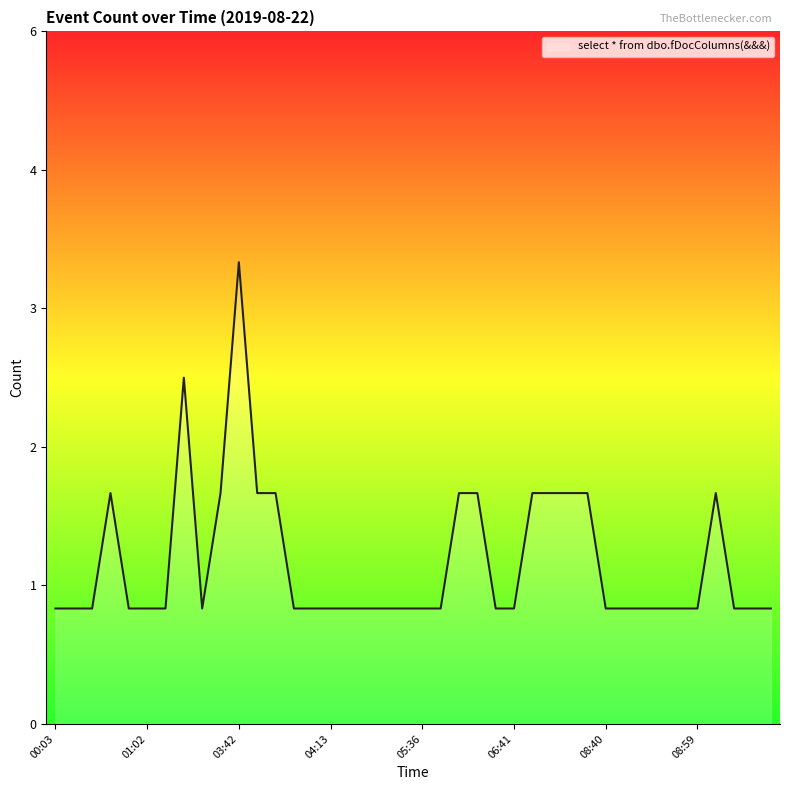

Does the chart display data point markers on the line(s)?

No